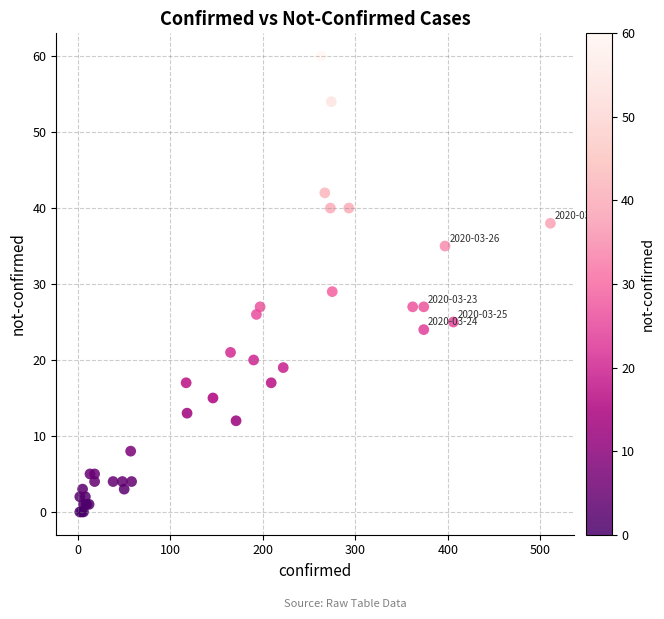

What Y value in the scatter plot is closest to 30?

29